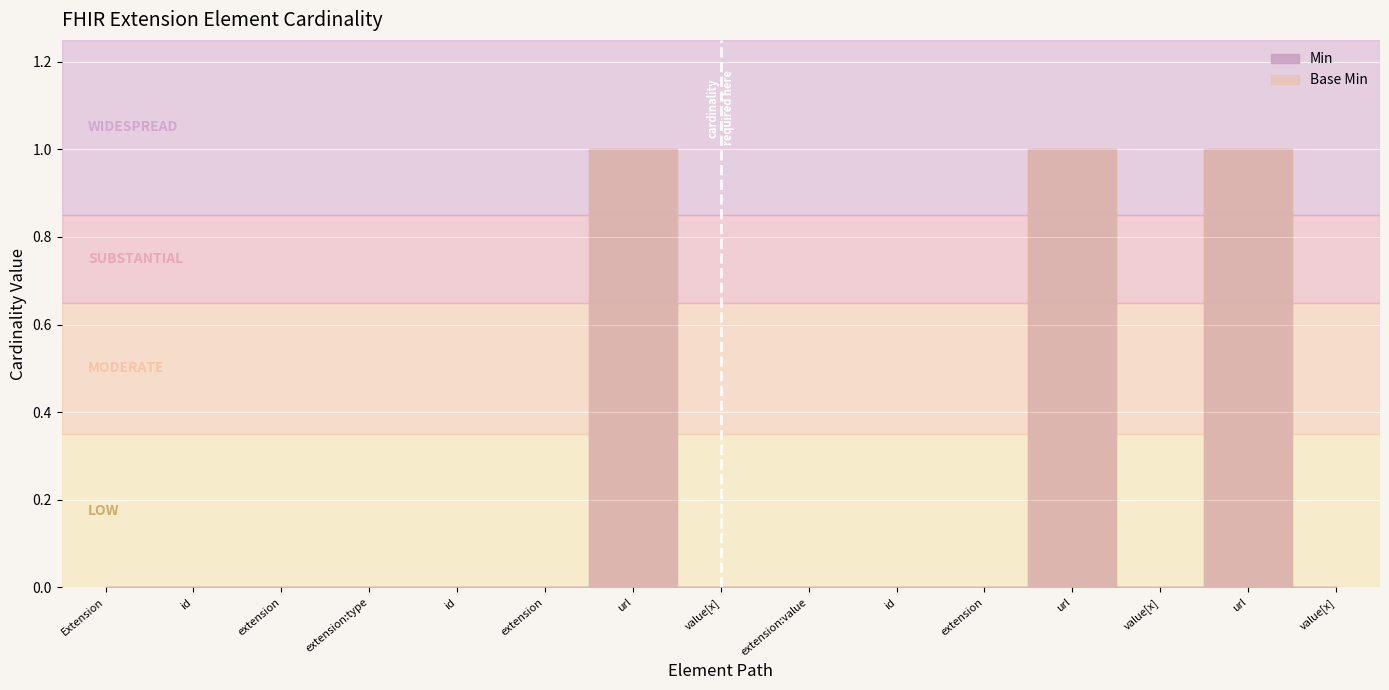

What is the maximum value for Min?

1